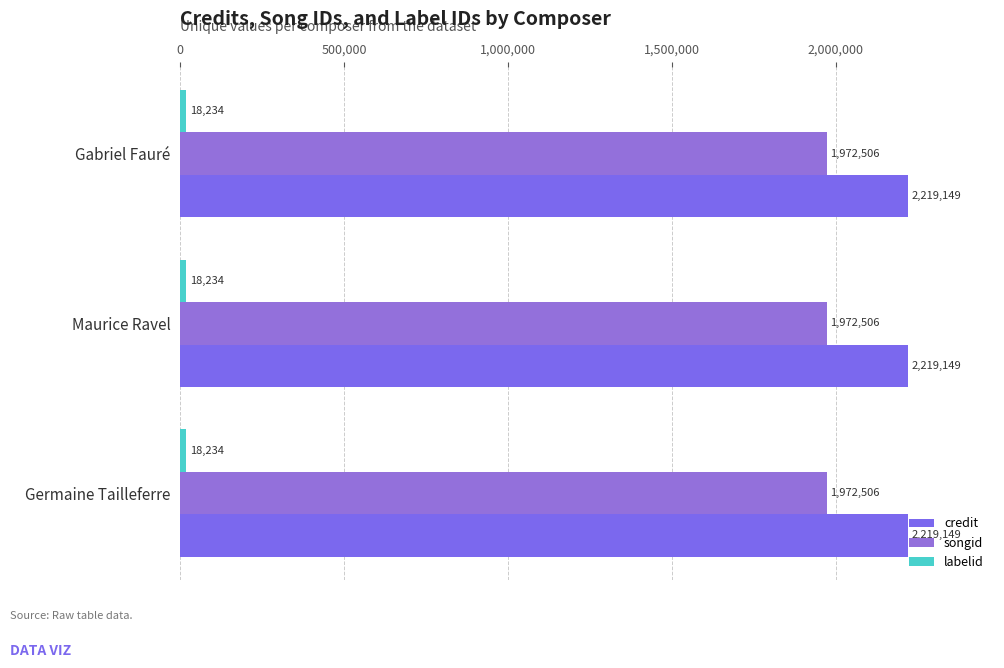

Does the chart contain stacked bars?

No